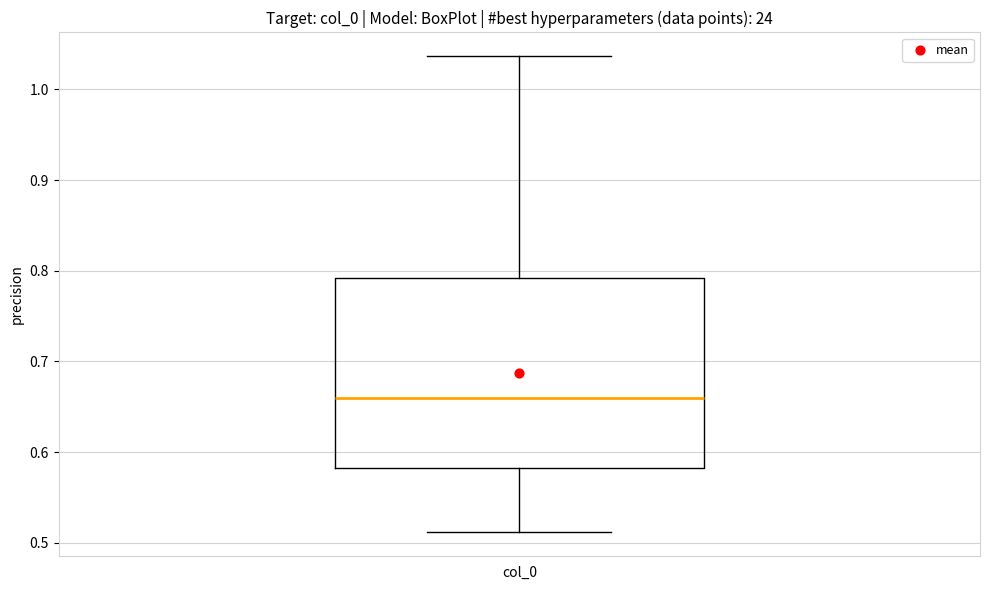

Where is the lower edge of the box for col_0 on the y-axis? The values are not printed on the chart, so give them approximately, as read against the axis.

0.58